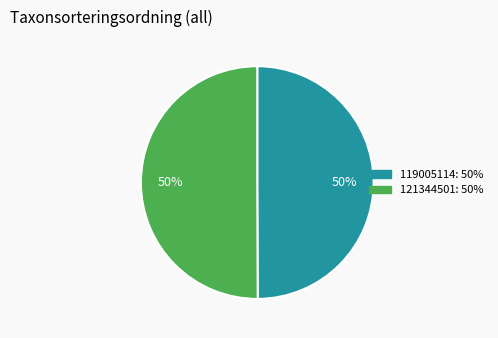

What is the ratio of the value at 121344501 to the value at 119005114?

1.0